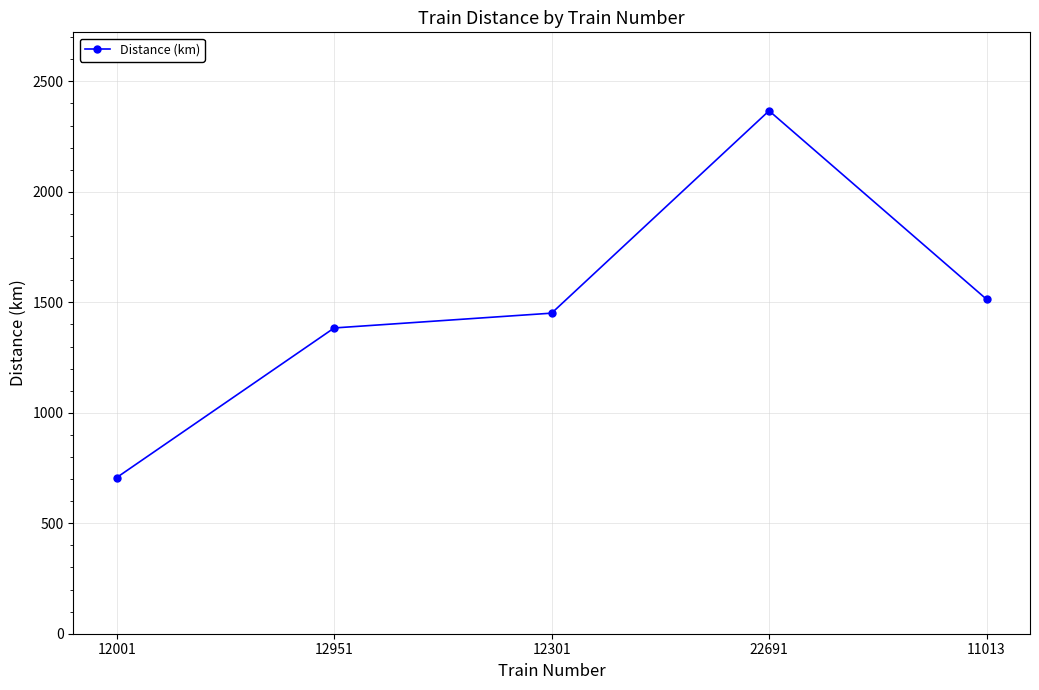

What is the difference between the maximum and second lowest values?

983